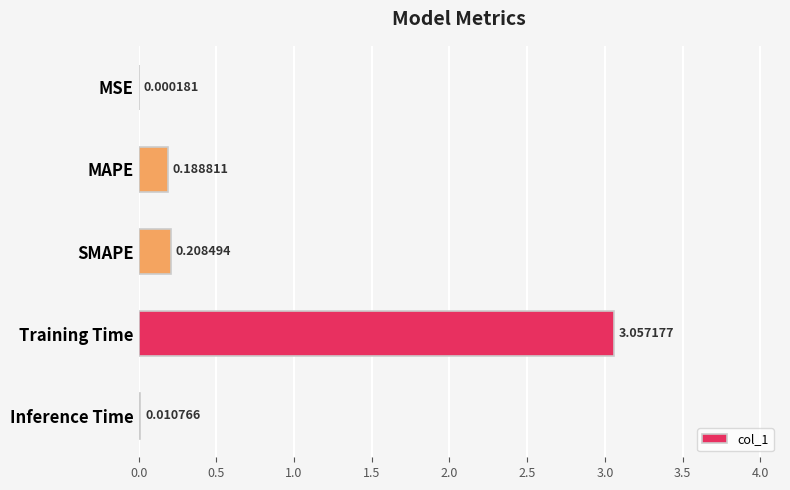

At which category does the chart reach its peak across all series?

Training Time